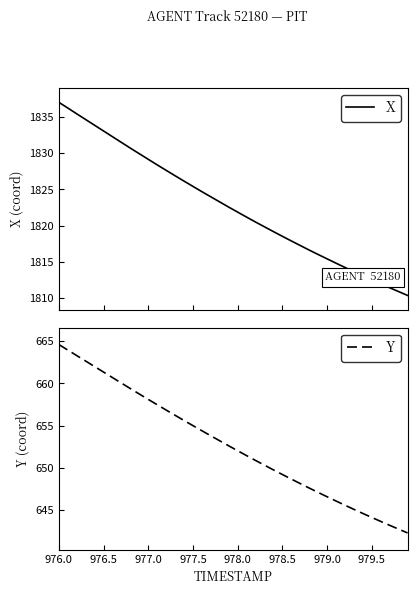

How many data points in Y are above 652?

21